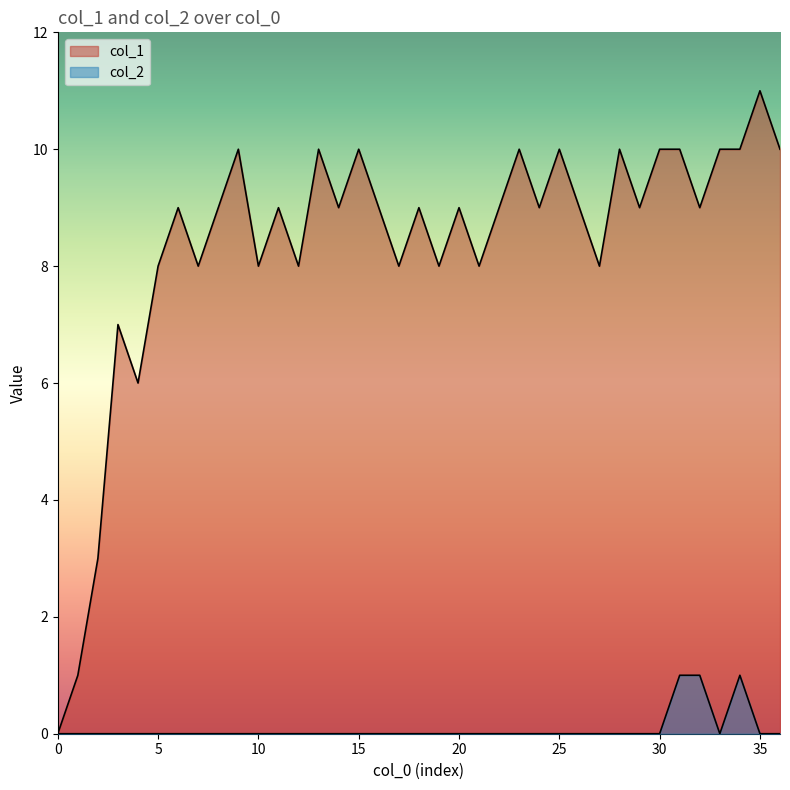

What is the label of the 20th point from the right?

17